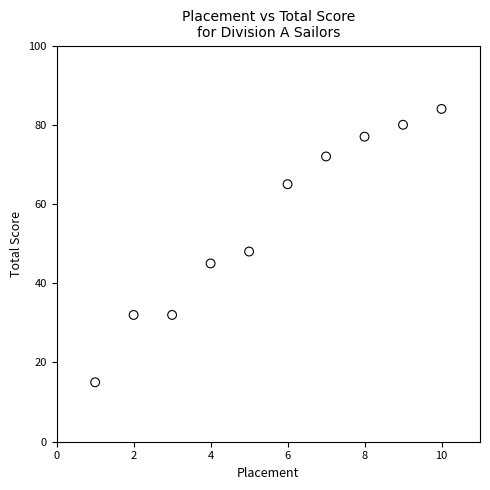

What Y value in the scatter plot is closest to 49?

48